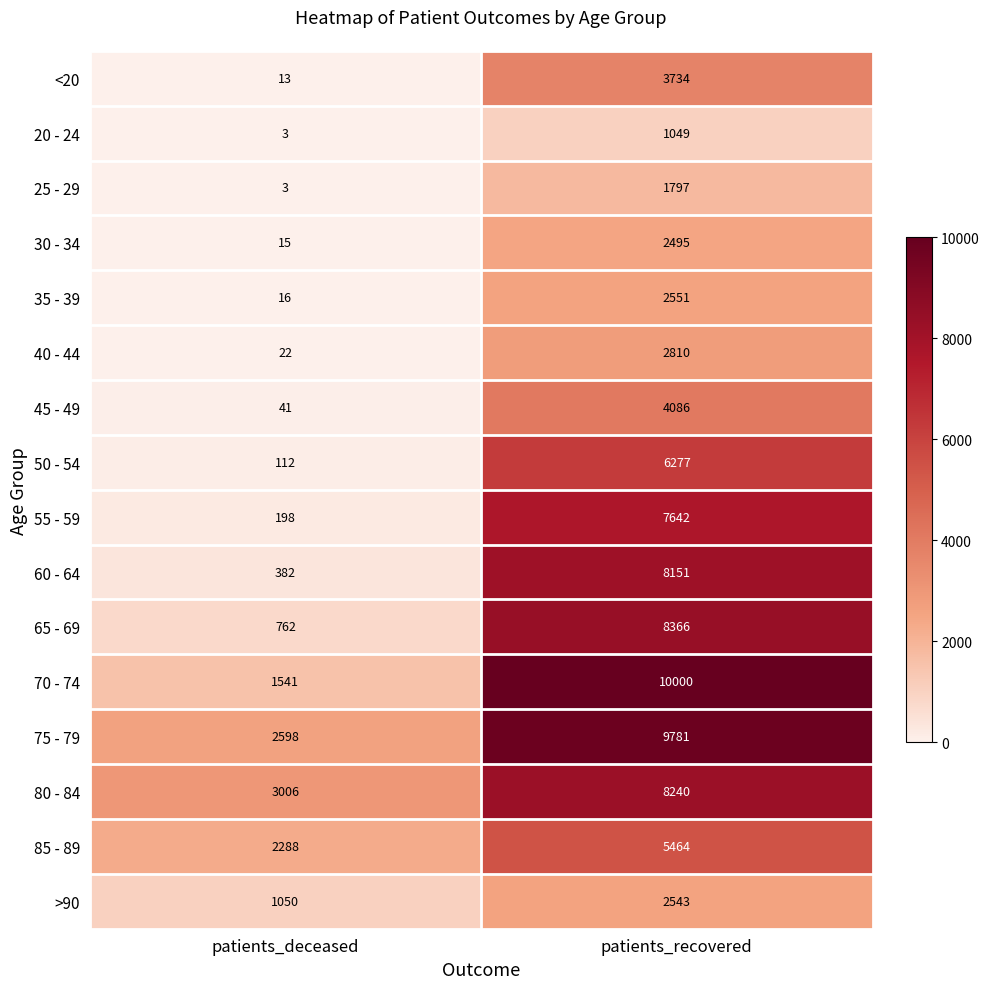

At which category is the sum across all series the highest?

patients_recovered